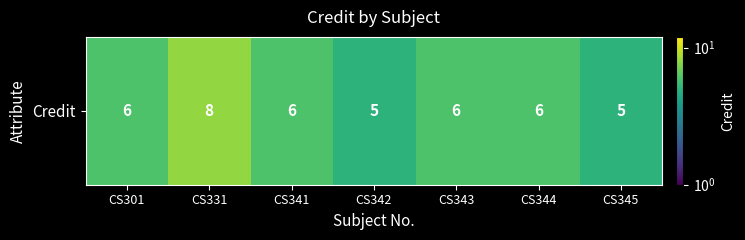

List the labels in order of value, smallest first.

CS342, CS345, CS301, CS341, CS343, CS344, CS331